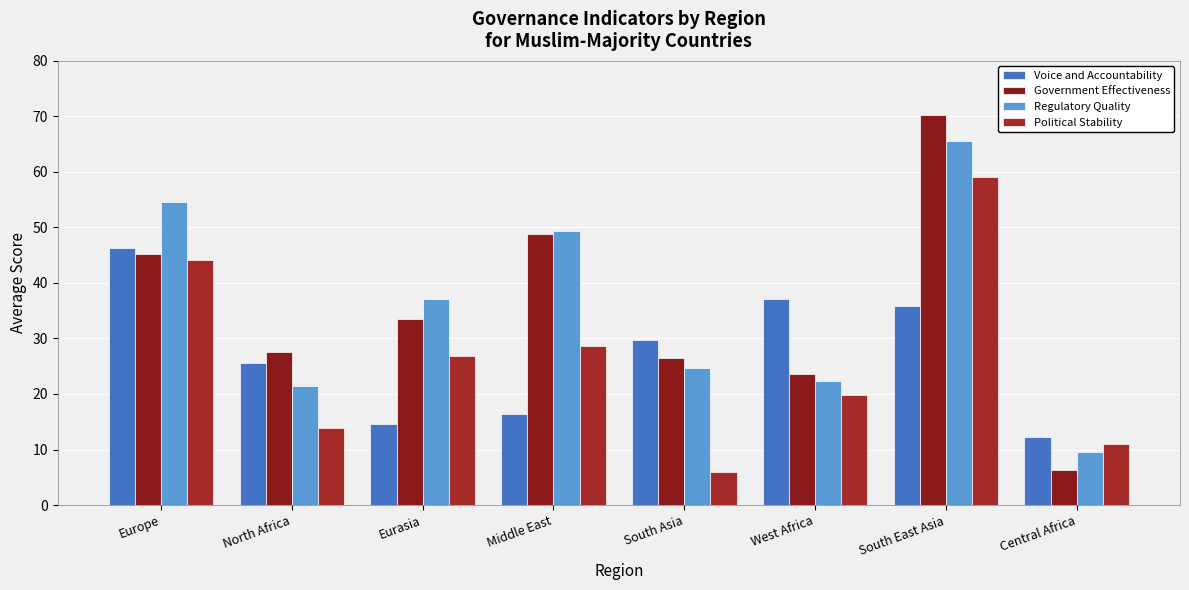

What is the total value across all series at Middle East?

143.3